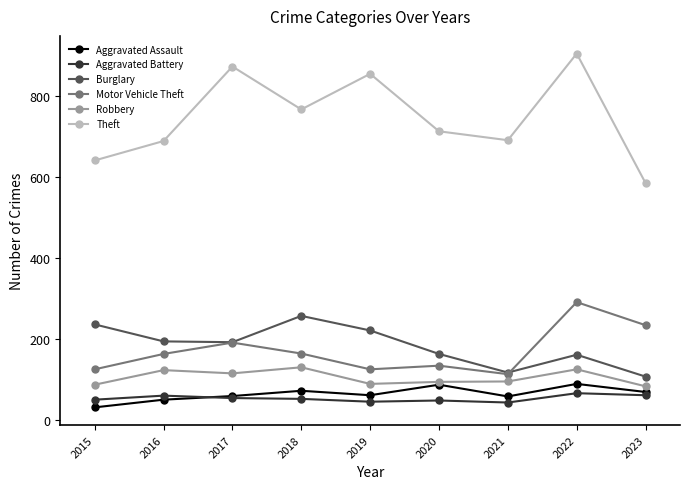

True or false: Aggravated Battery has more than 1 points higher than both neighbors.

True